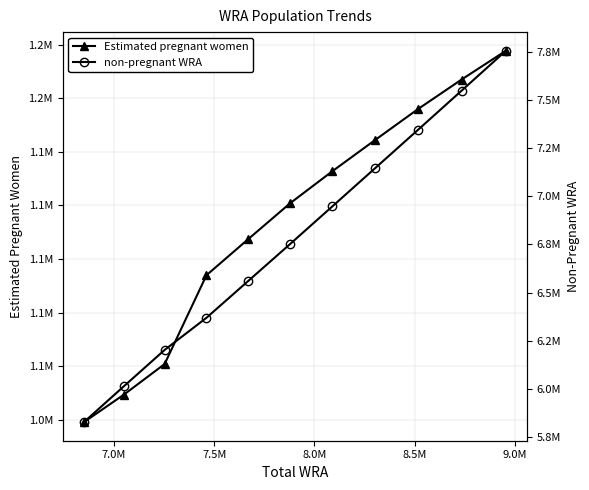

At 9.0M, list the series in order from largest to smallest.

non-pregnant WRA, Estimated pregnant women